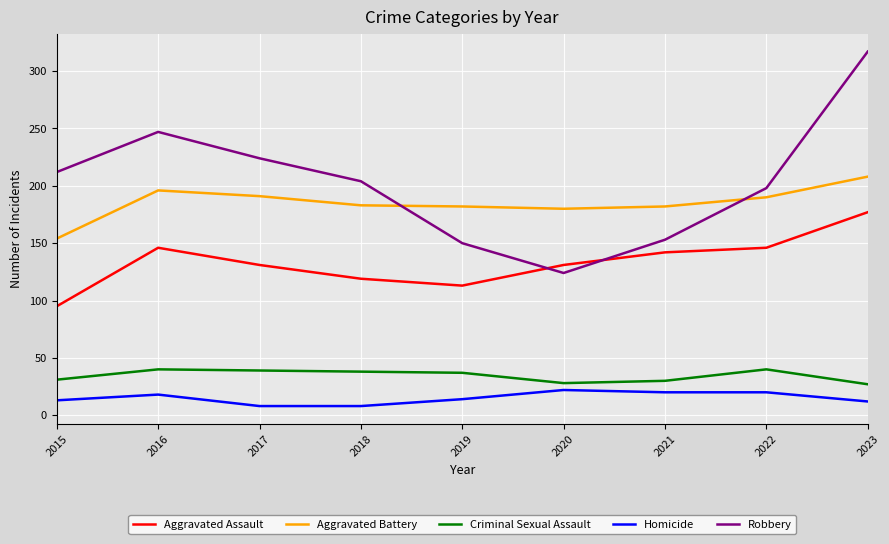

Is it true that Aggravated Assault equals 95 at 2015?

True